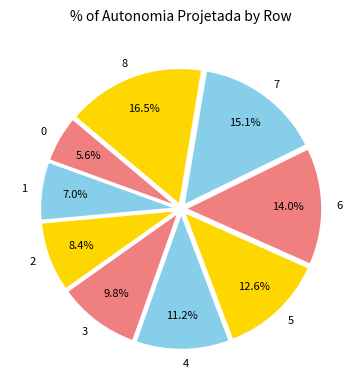

The 0 slice represents 6% of the pie. True or false?

True